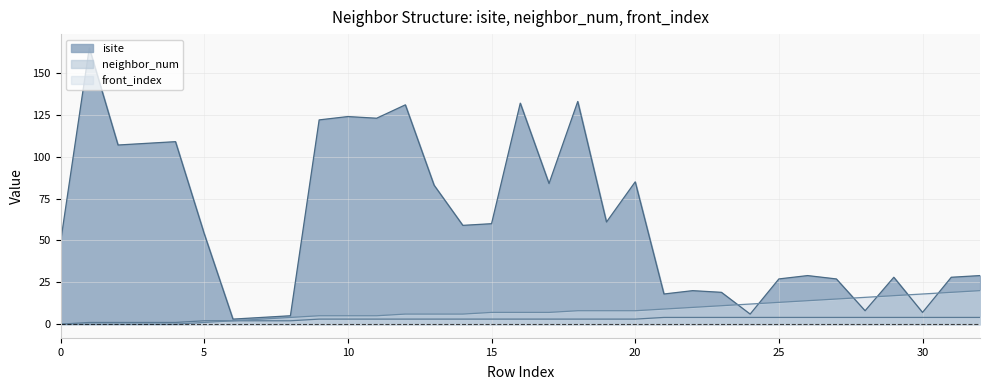

How many data points does each series have?

33